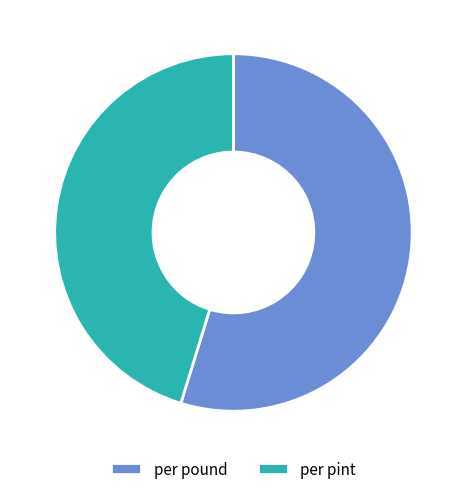

Count the number of slices in the pie.

2